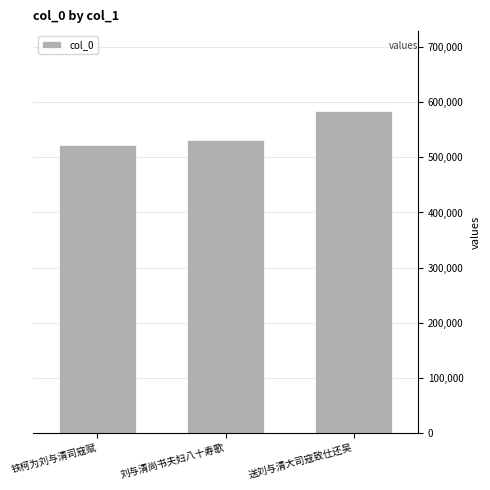

What is the change in value from 铁柯为刘与清司寇赋 to 送刘与清大司寇致仕还吴?

+61574